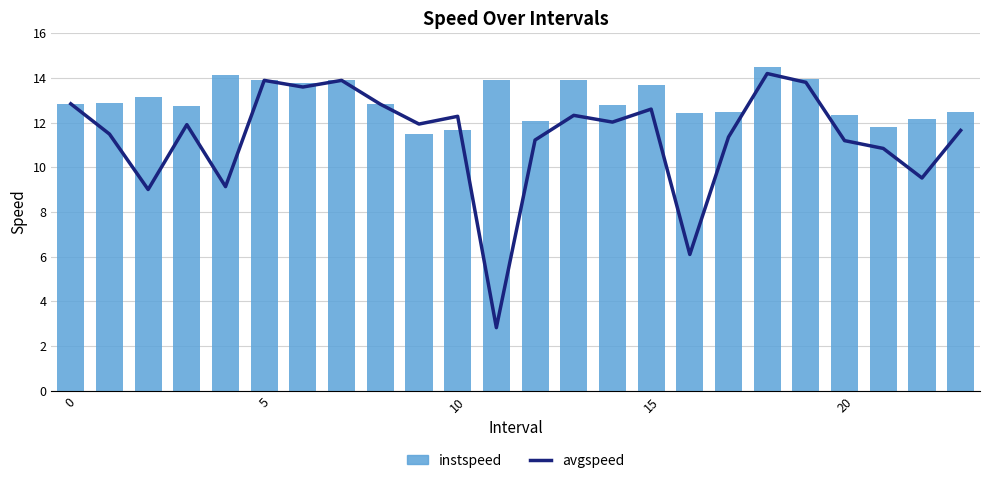

What is the value of the avgspeed bar at the 6th from the left?

13.9